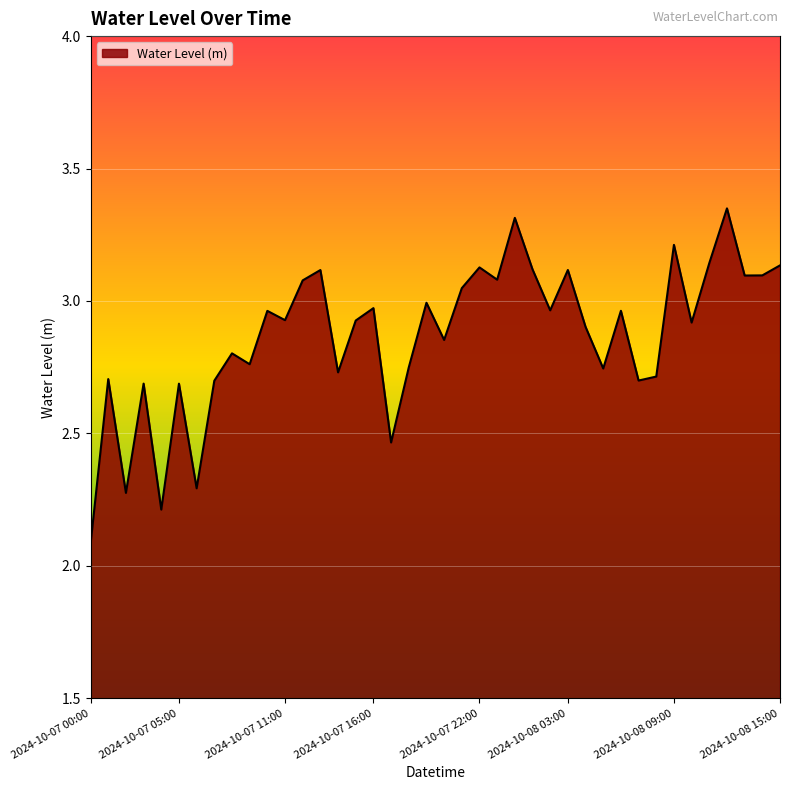

What is the minimum value shown in the chart?

2.1